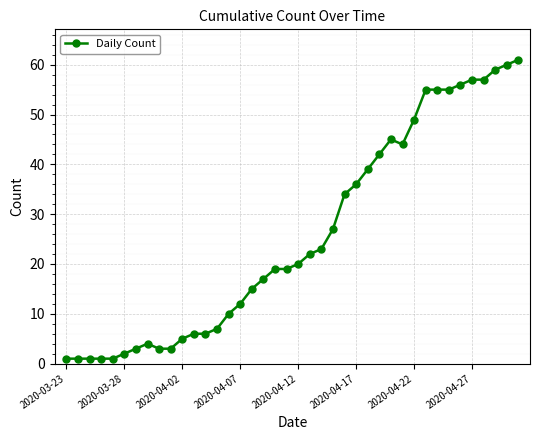

True or false: the data has more than 1 interior local peaks.

True